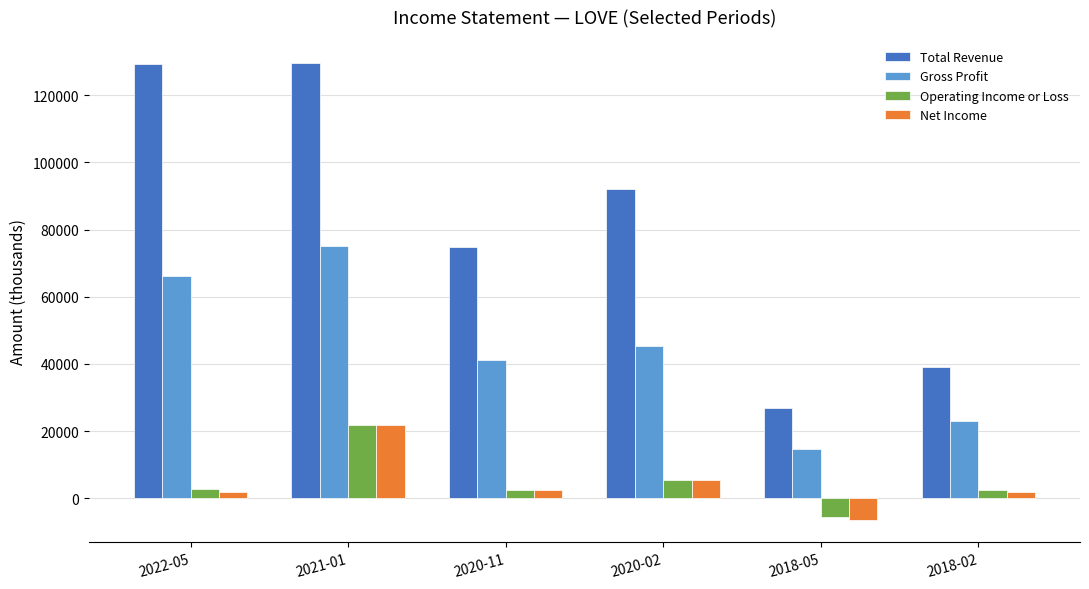

True or false: Total Revenue has a value of 92200 at 2020-02.

True